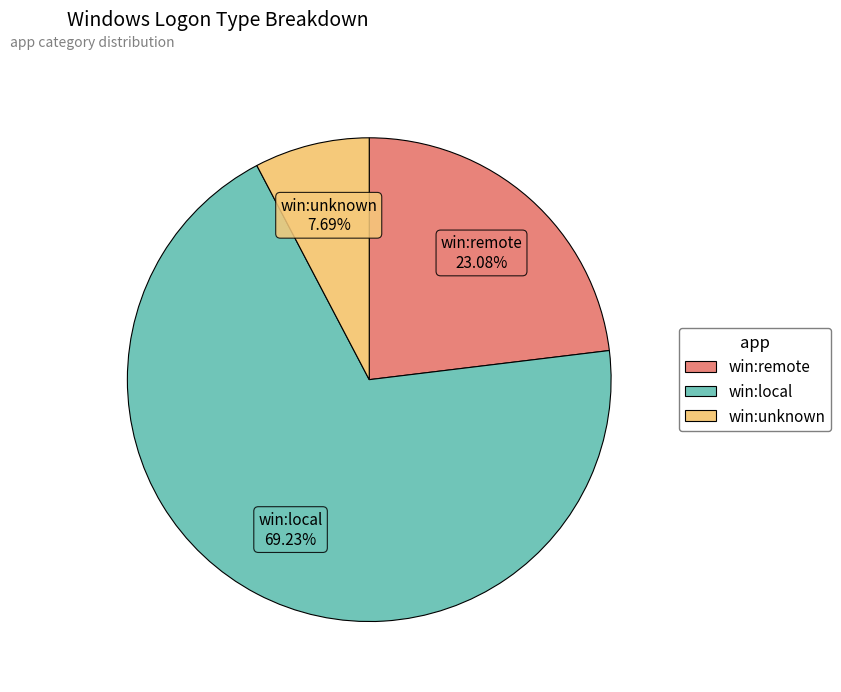

Approximately how many times larger is the value at win:remote compared to win:unknown?

3.0